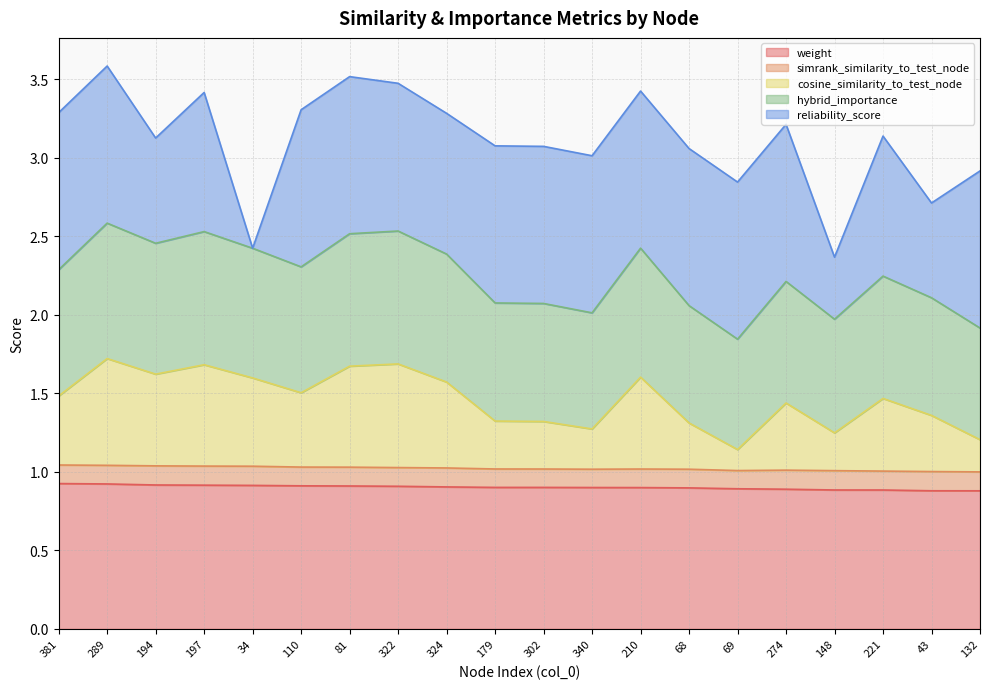

Which has a higher value, 324 or 81?

81